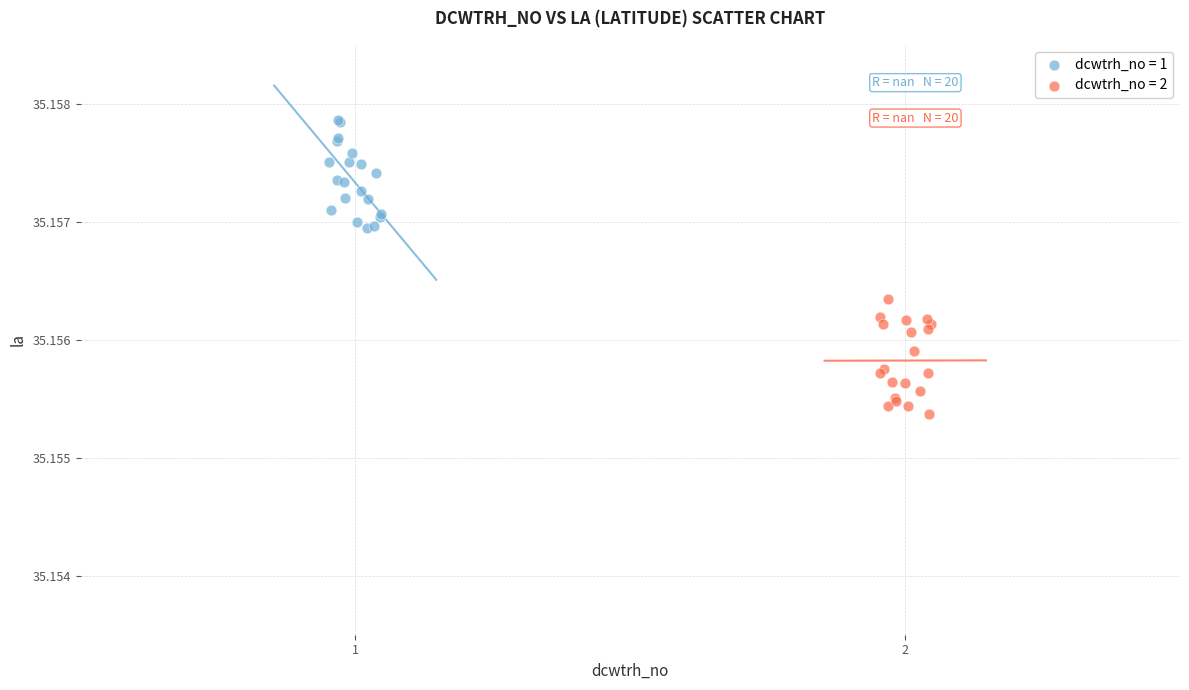

Which series contains the highest Y value?

dcwtrh_no = 1